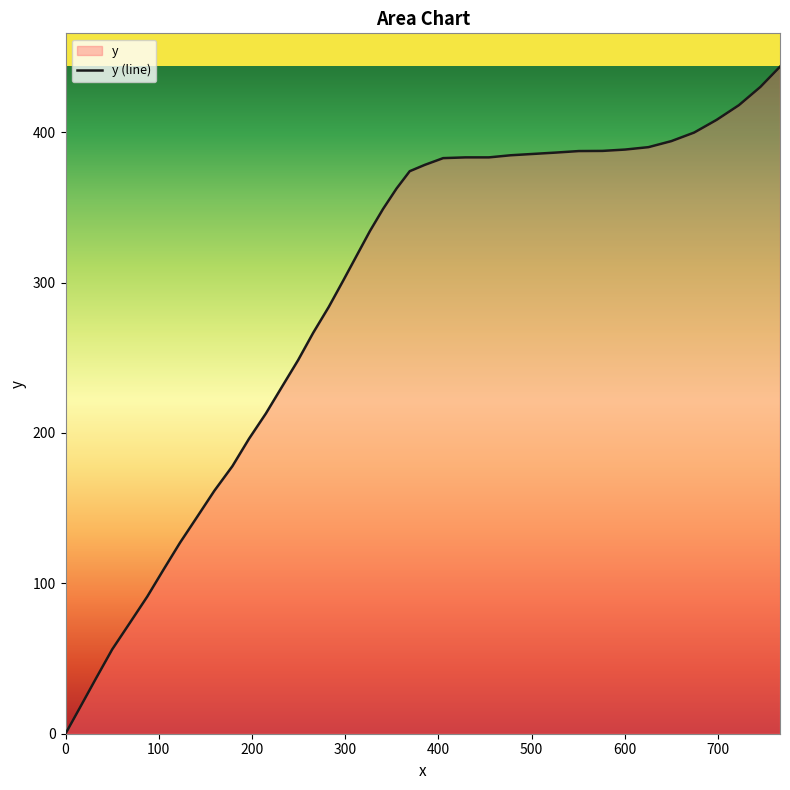

What is the greatest value displayed?

443.5